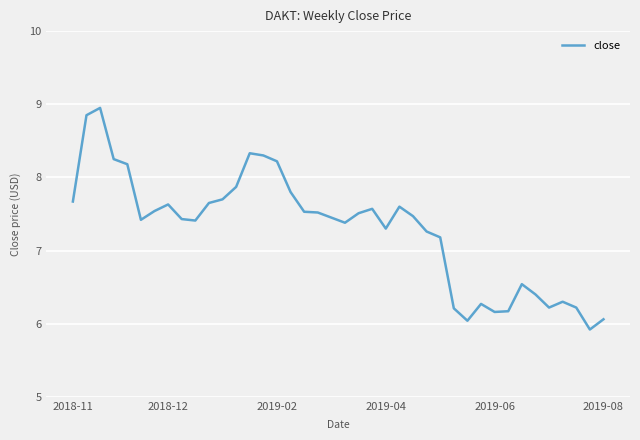

What is the maximum value shown in the chart?

8.9